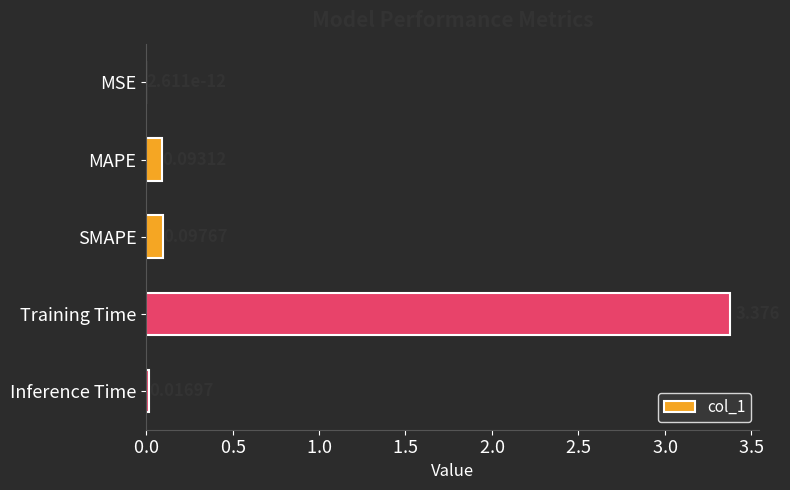

Which category has the highest value across all series?

Training Time